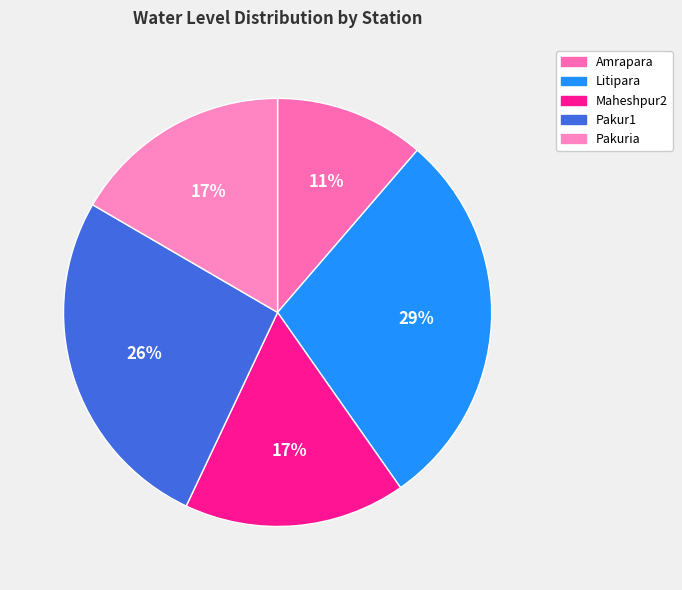

How many slices are in this pie chart?

5